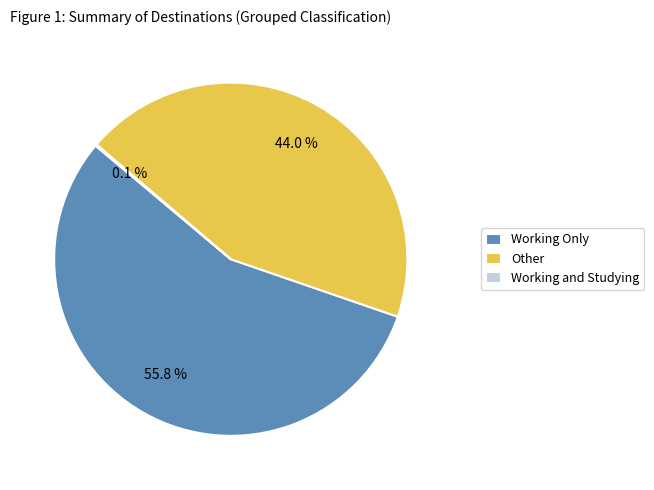

Which slice is the largest?

Working Only